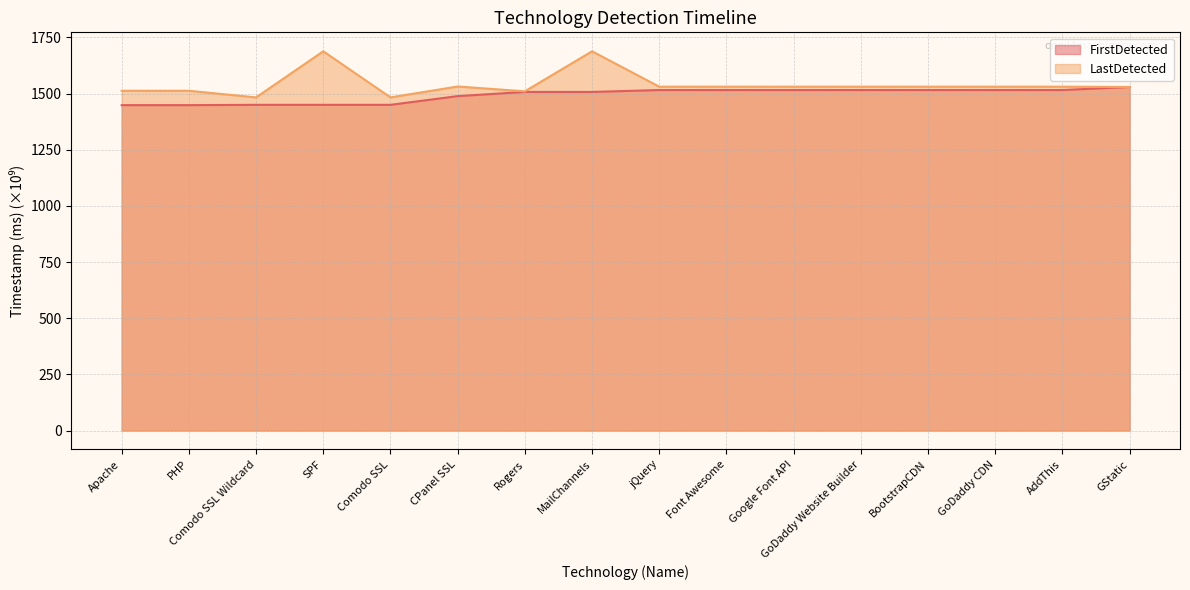

Is it true that LastDetected equals 1529.3 at GStatic?

True